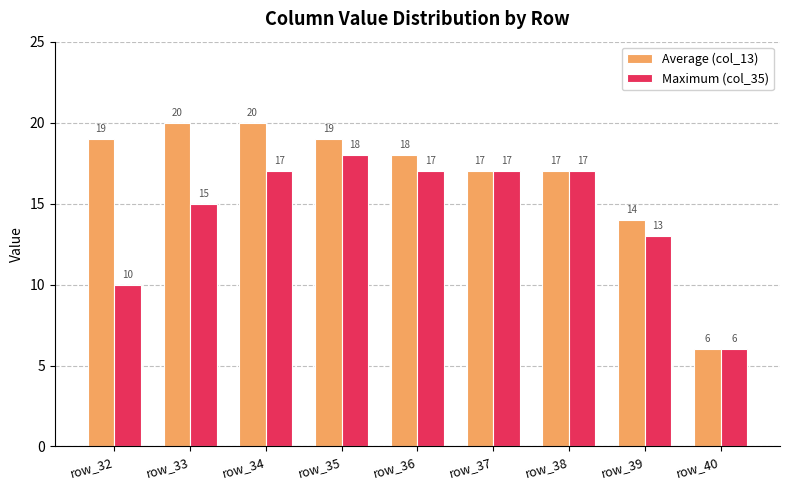

Which category has the lowest value across all series?

row_40